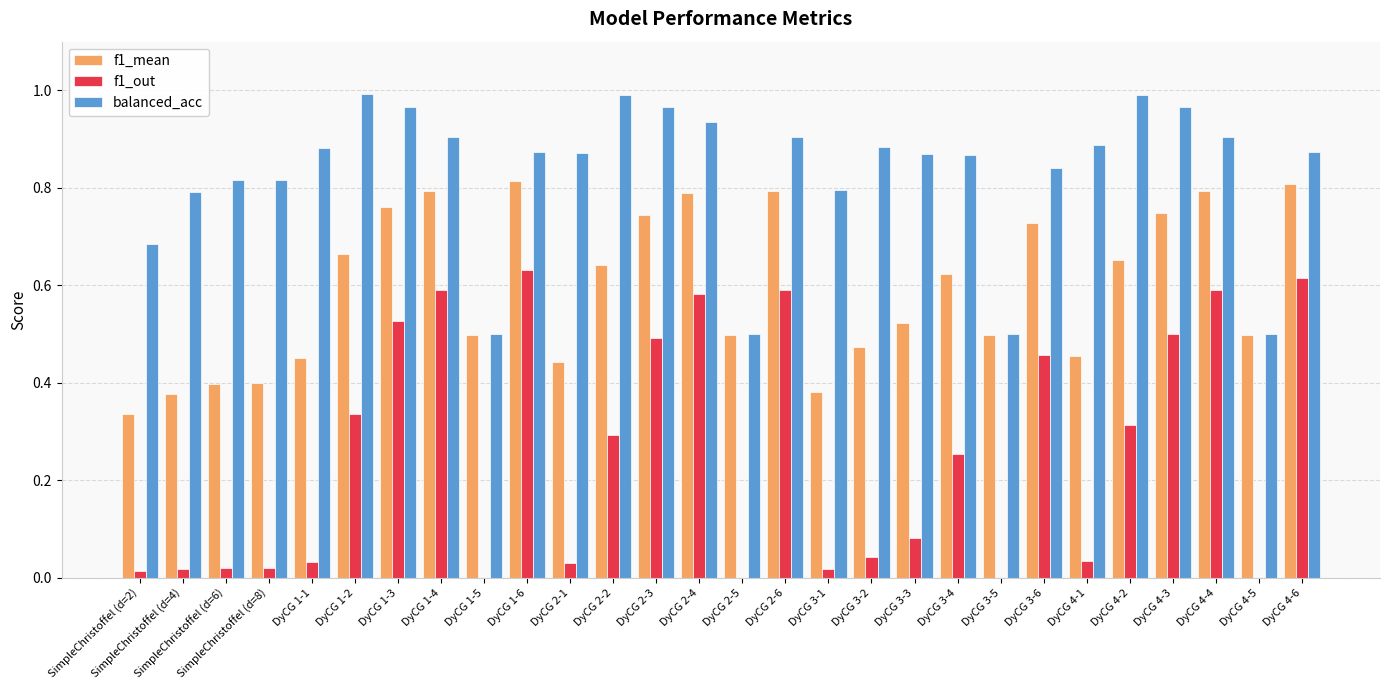

What is the sum of all balanced_acc values?

23.3